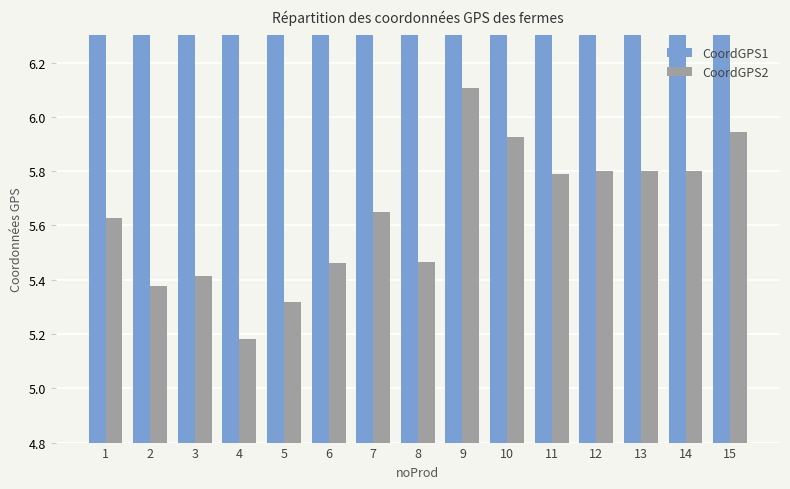

List the labels in order of CoordGPS2 value, smallest first.

4, 5, 2, 3, 6, 8, 1, 7, 11, 12, 13, 14, 10, 15, 9